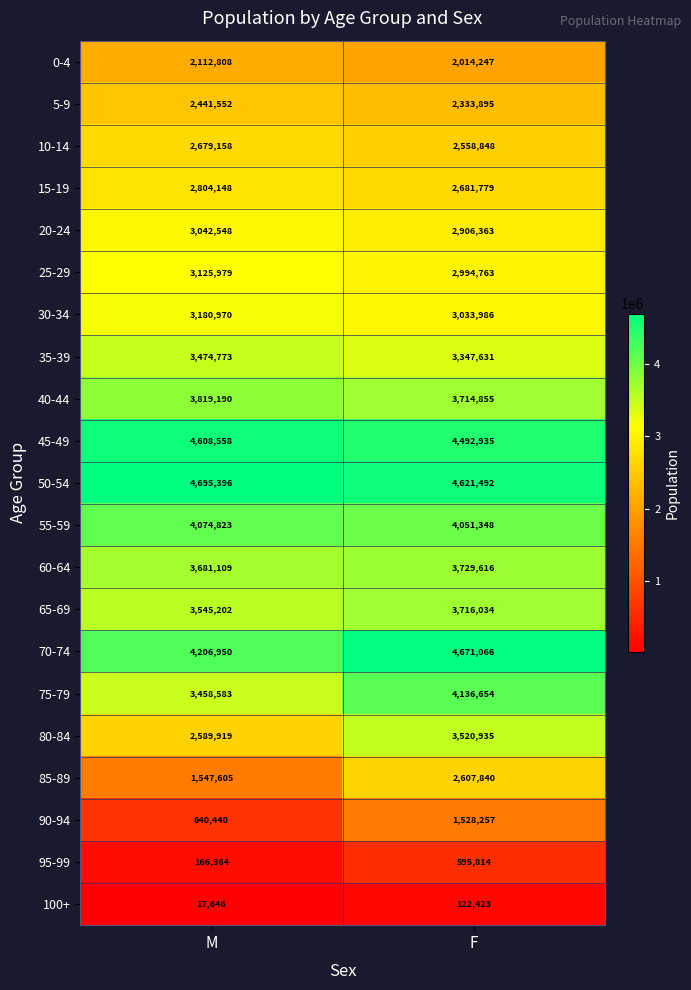

Which label corresponds to the smallest value in the chart?

M